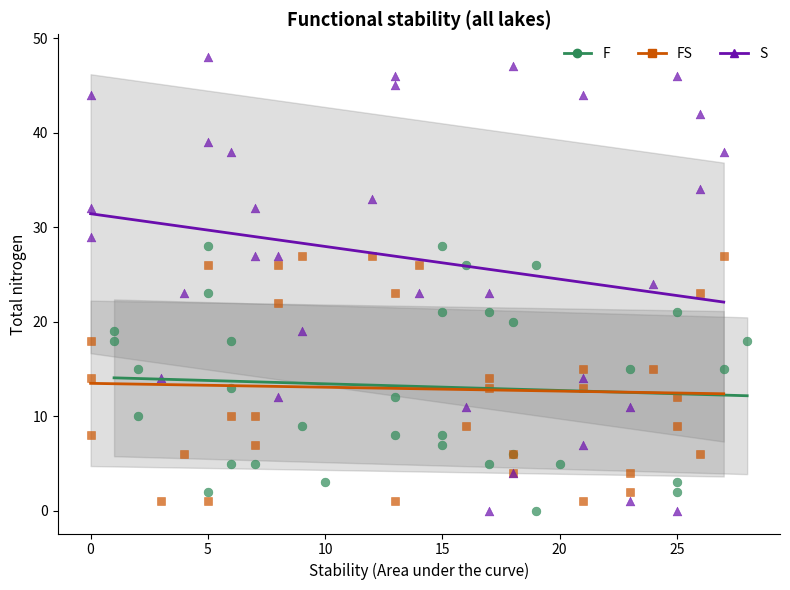

Which series has the widest spread of Y values?

S